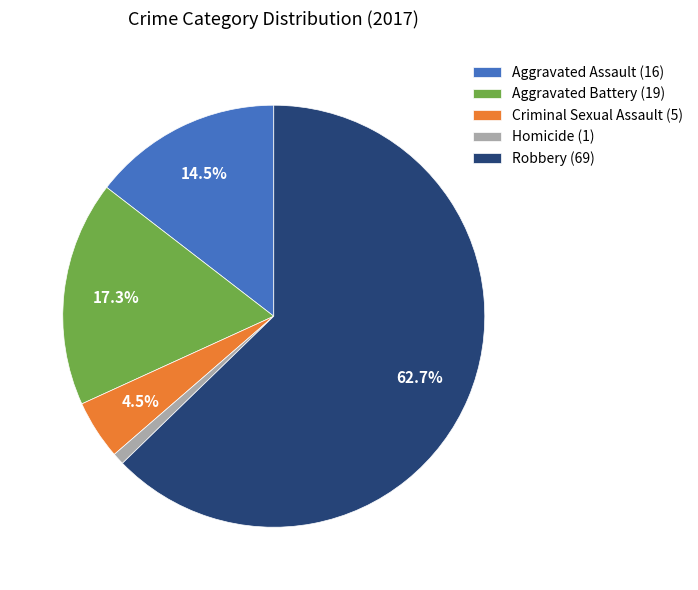

What is the smallest slice in the pie chart?

Homicide